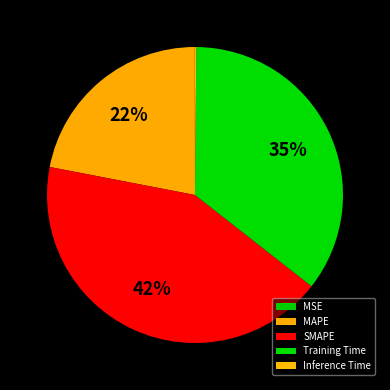

What is the largest slice in the pie chart?

SMAPE